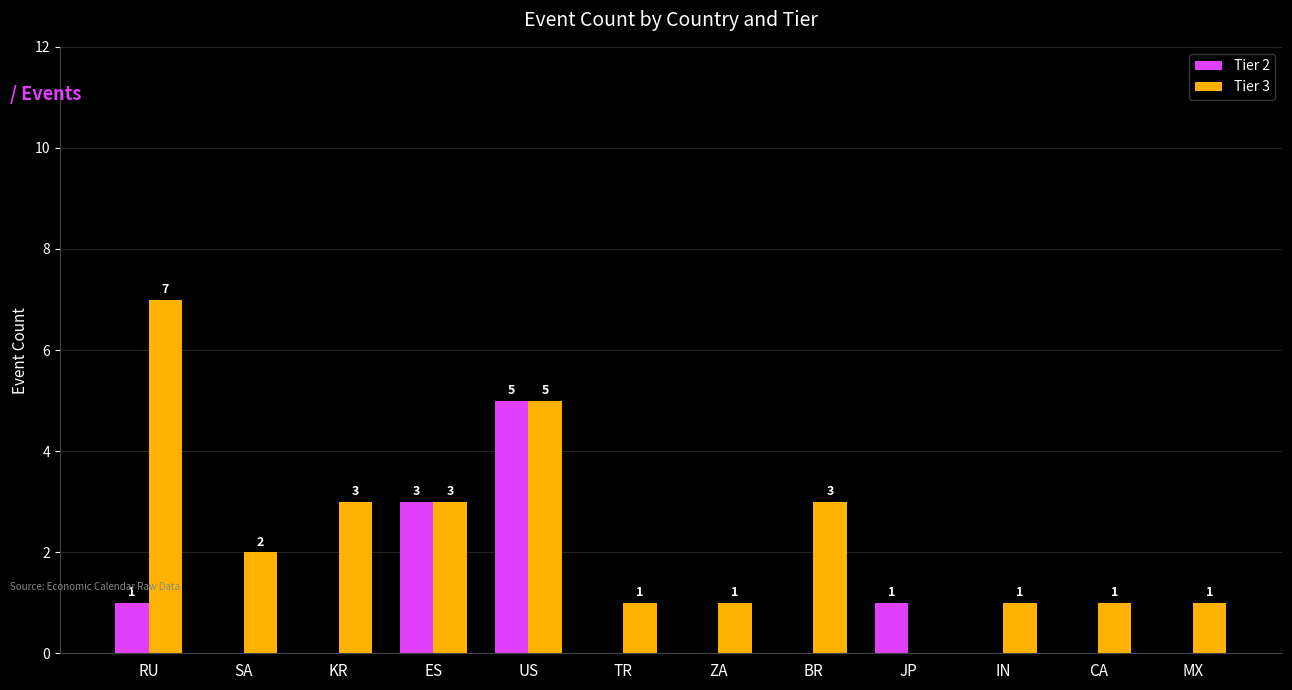

Is the value of Tier 3 at ES greater than the value of Tier 2 at US?

No